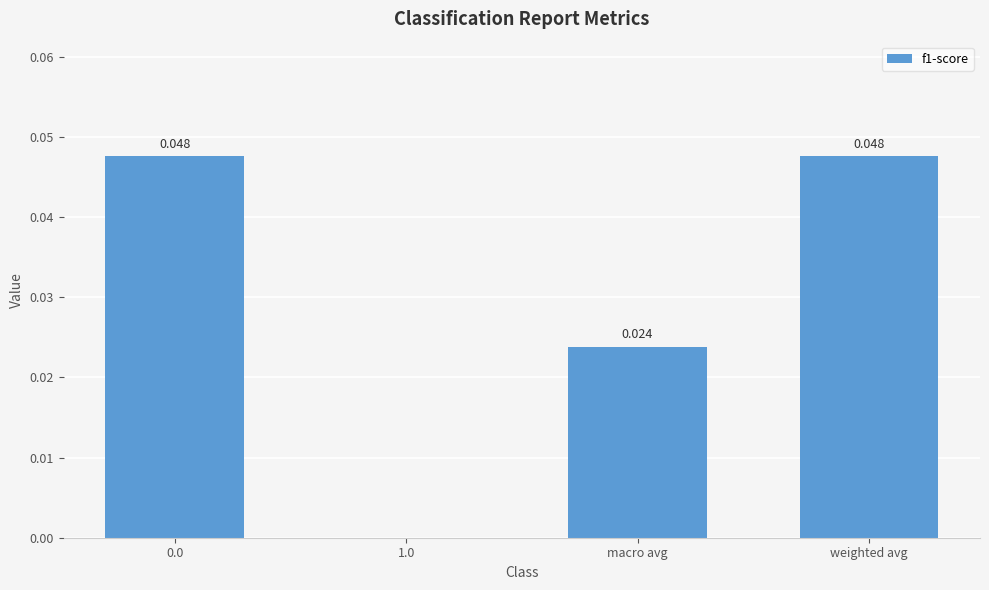

True or false: the data shows 0.0 at weighted avg.

True